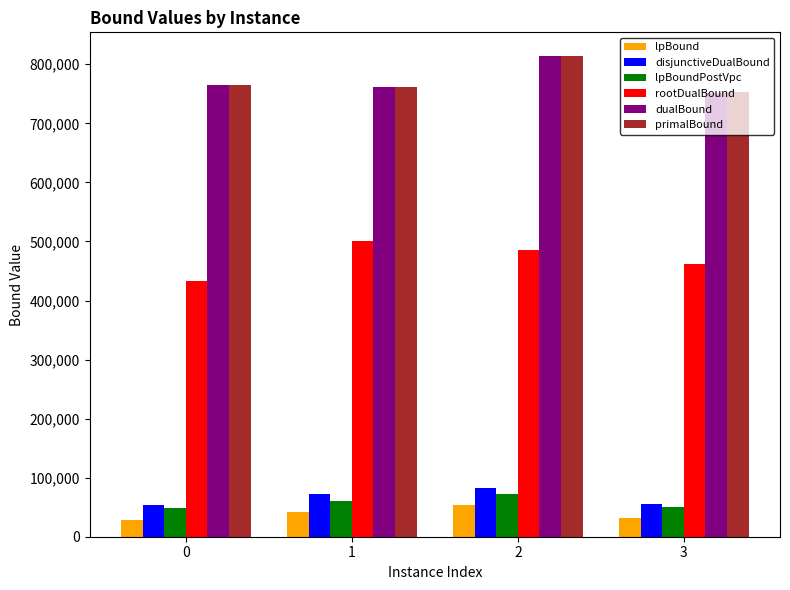

What is the difference between the highest and lowest values at 1?

718837.7